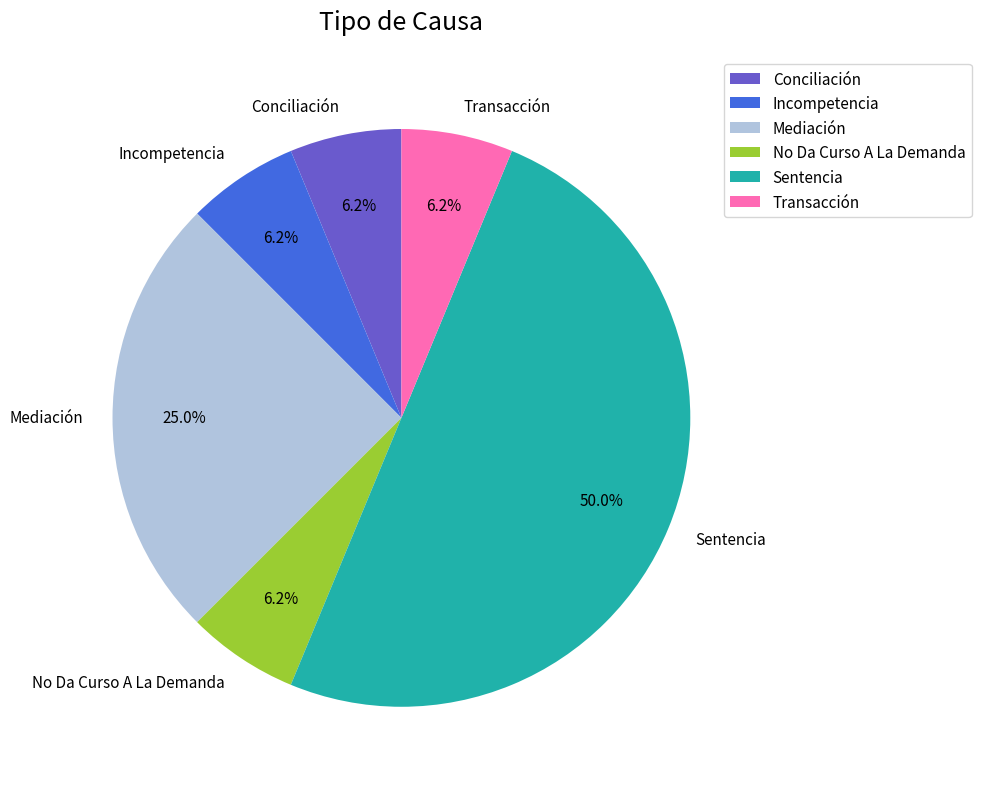

To the nearest percent, what percentage of the pie is Conciliación?

6%